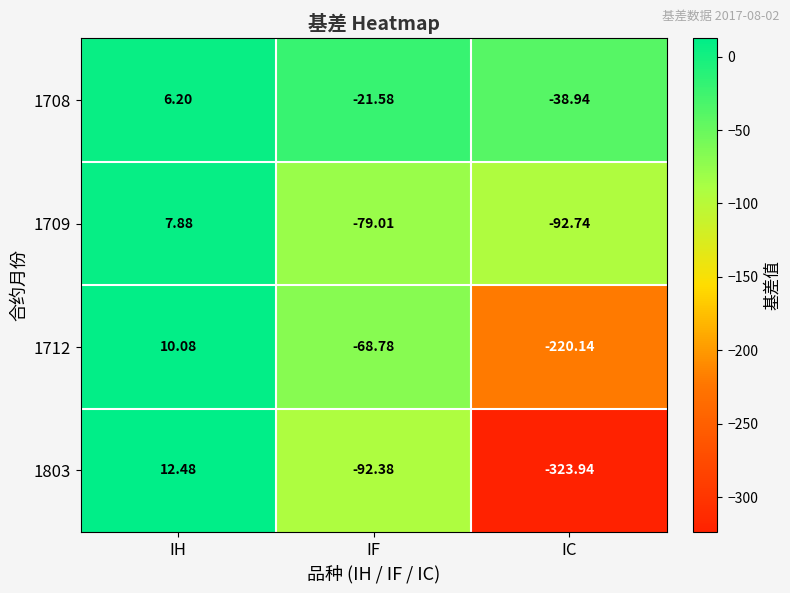

How many data points does each series have?

3